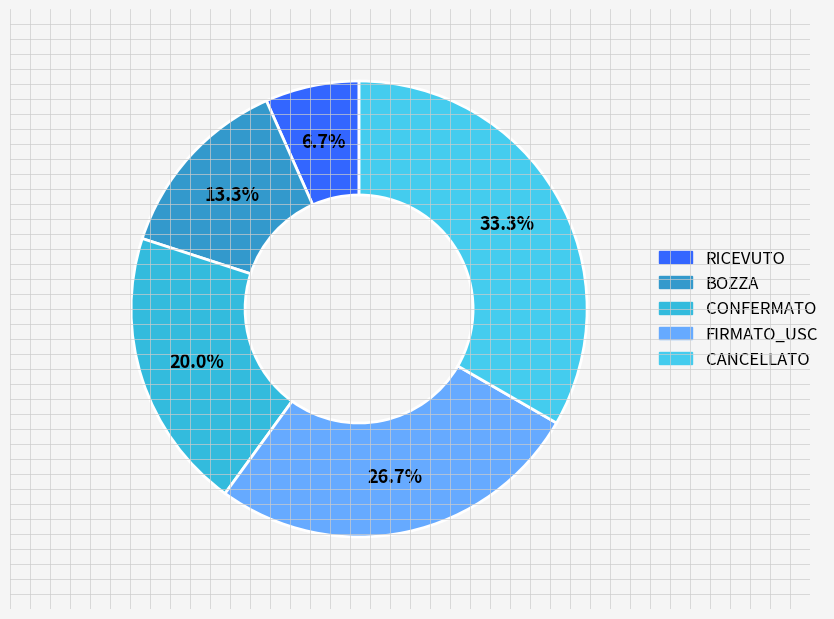

Is it true that RICEVUTO is 1% of the pie?

False